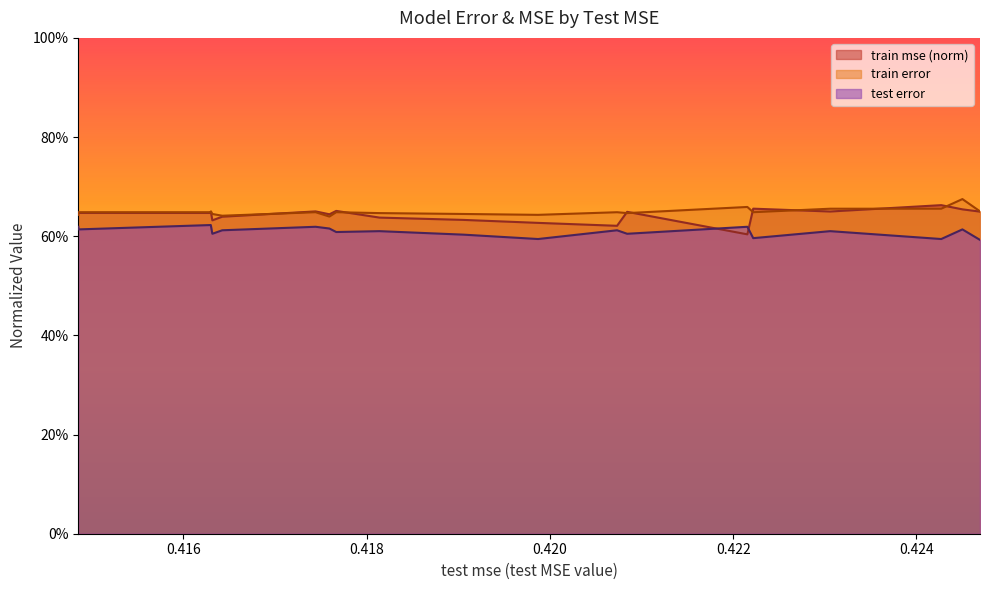

Does the chart display data point markers on the line(s)?

No